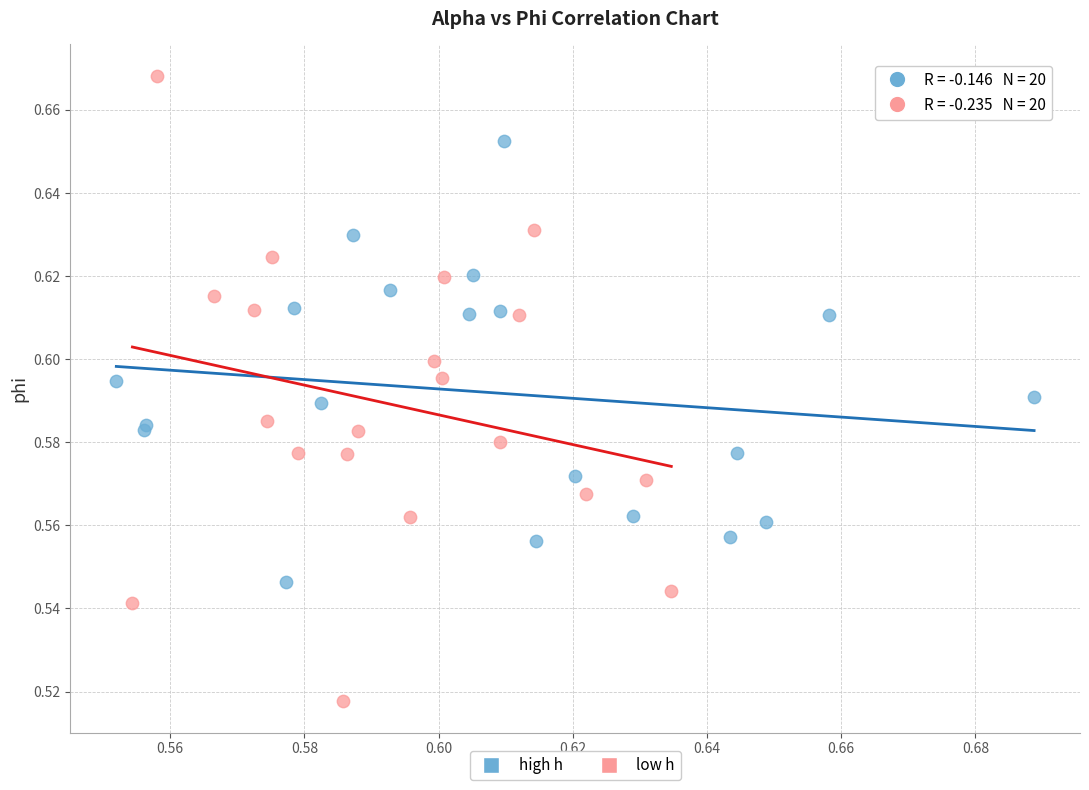

Which series contains the lowest Y value?

low h